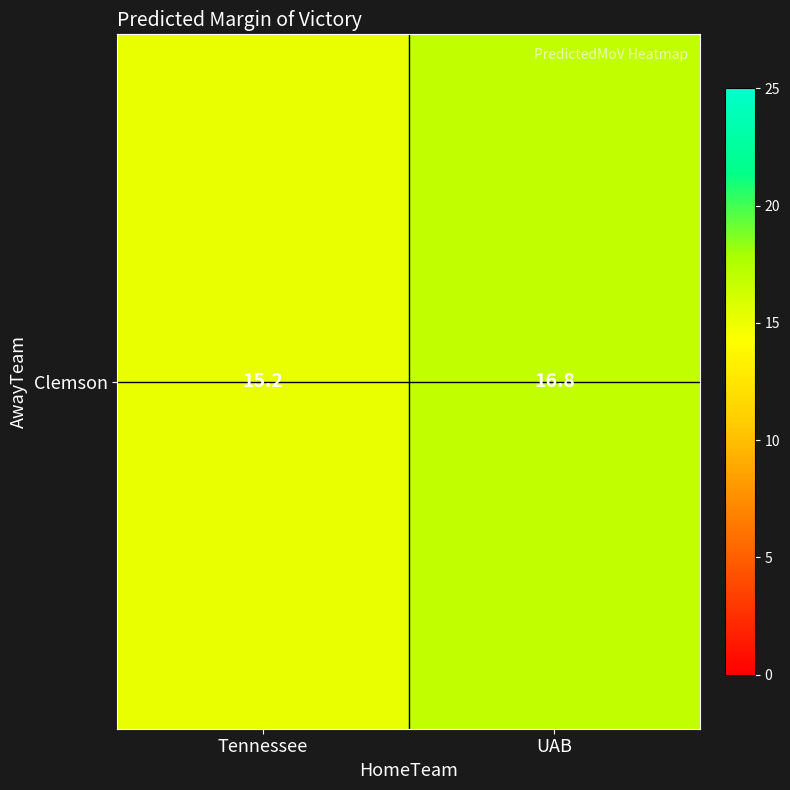

Reading left to right, extract all data points from this chart.

Tennessee=15.2	UAB=16.8